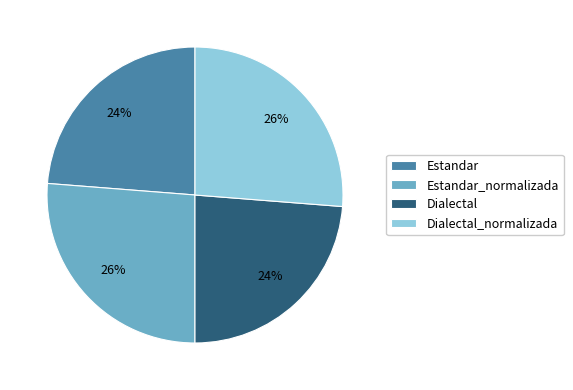

Does any single category account for the majority?

No